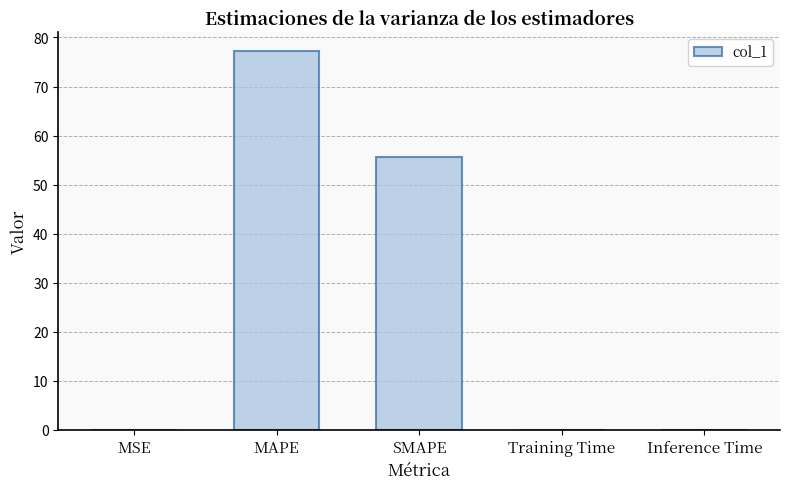

What is the sum of all values?

133.1